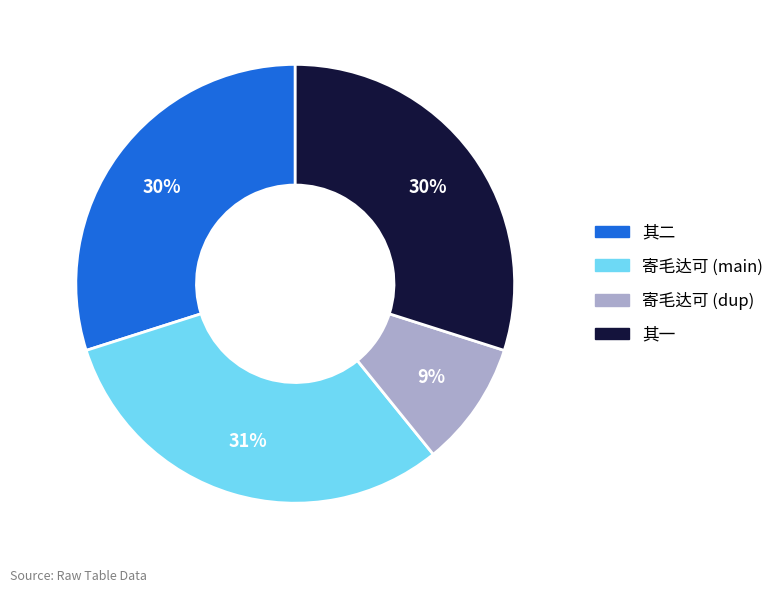

What is the ratio of the value at 寄毛达可 (dup) to the value at 其一?

0.3